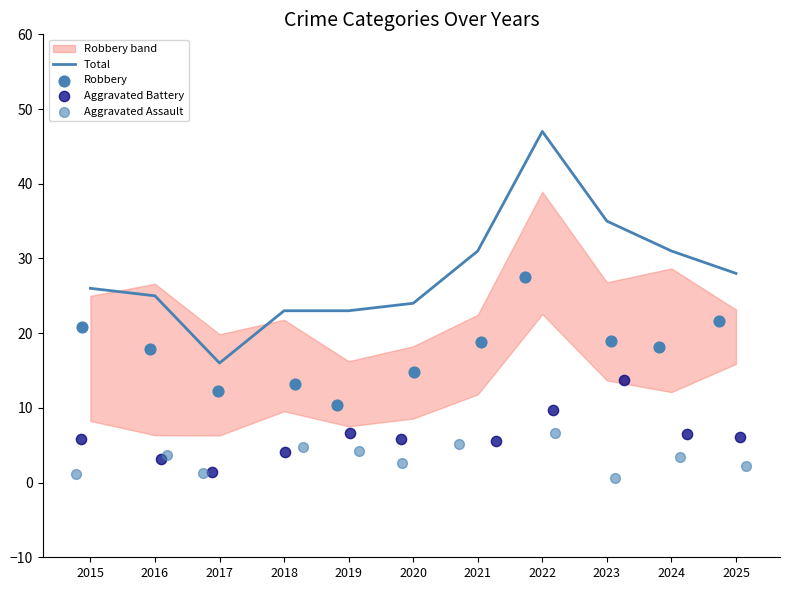

Which series has the largest Y range (max minus min)?

Total